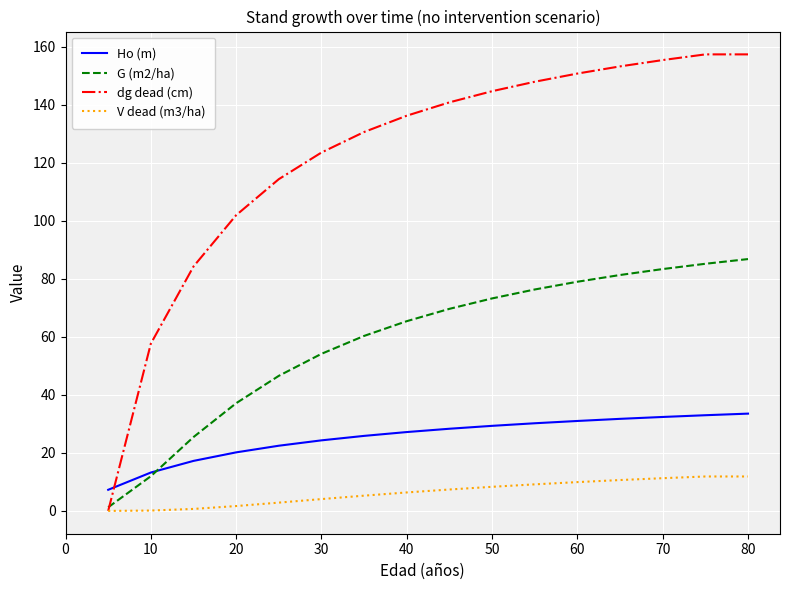

What is the minimum value for G (m2/ha)?

1.2